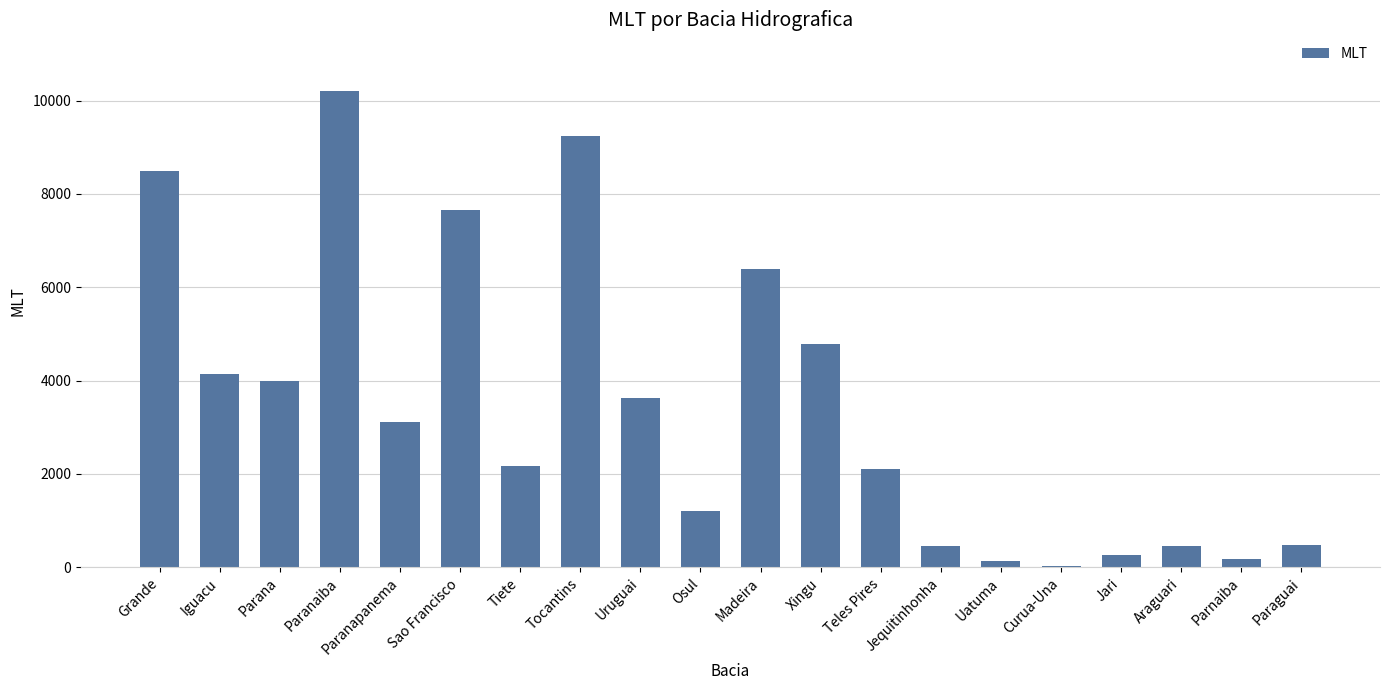

How many data points are less than 3104?

10